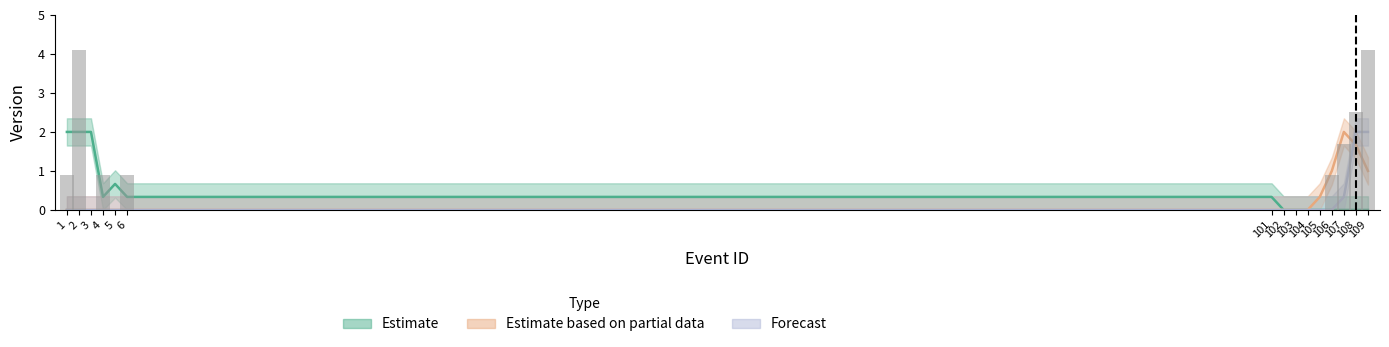

Which series has the largest total across all categories?

Estimate